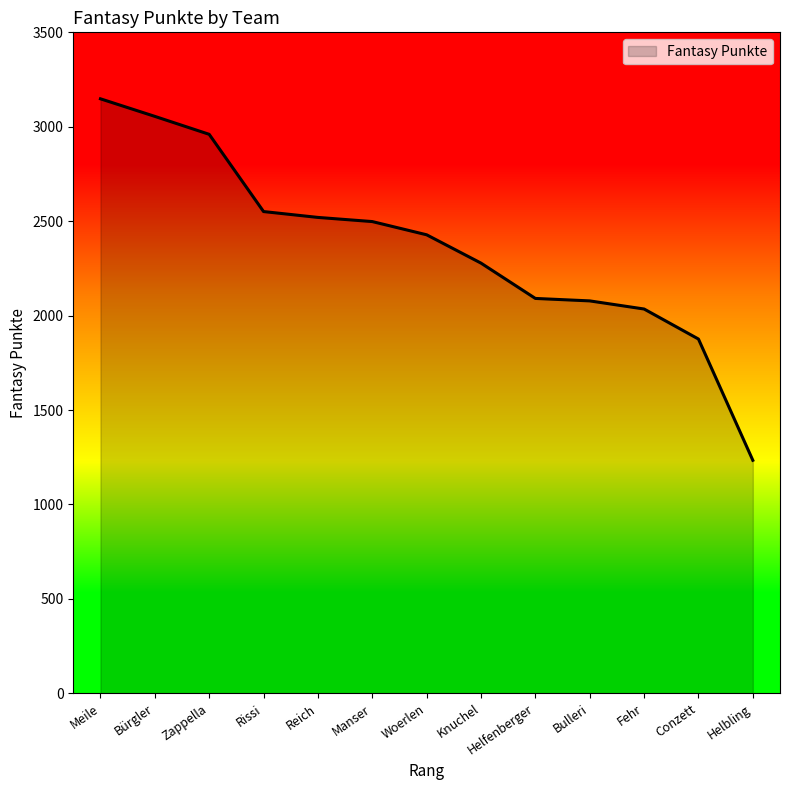

Is it true that the value at Fehr is 2035?

True